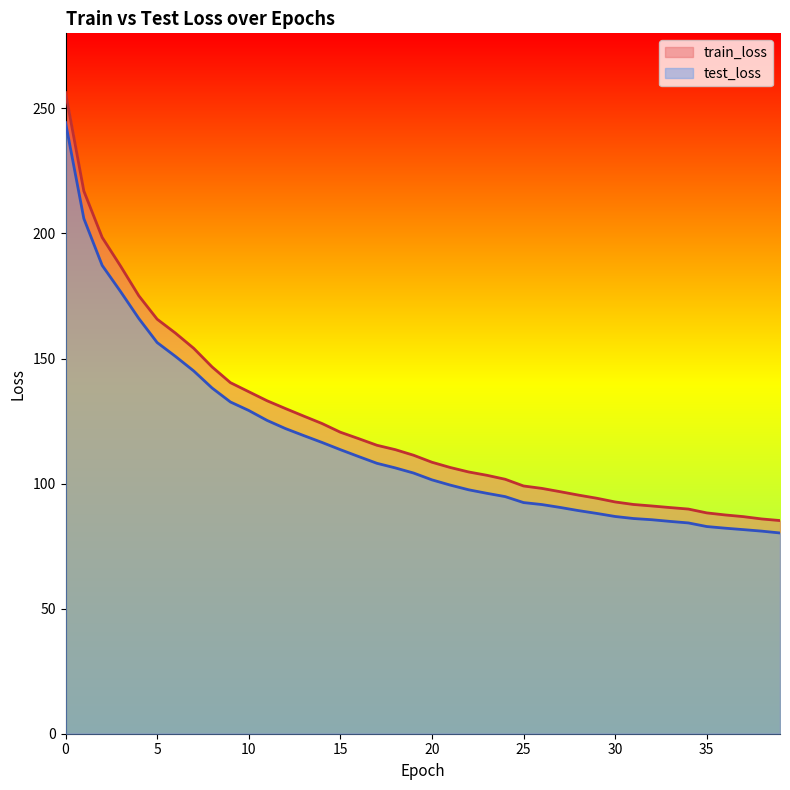

List the labels in order of test_loss value, smallest first.

39, 38, 37, 36, 35, 34, 33, 32, 31, 30, 29, 28, 27, 26, 25, 24, 23, 22, 21, 20, 19, 18, 17, 16, 15, 14, 13, 12, 11, 10, 9, 8, 7, 6, 5, 4, 3, 2, 1, 0